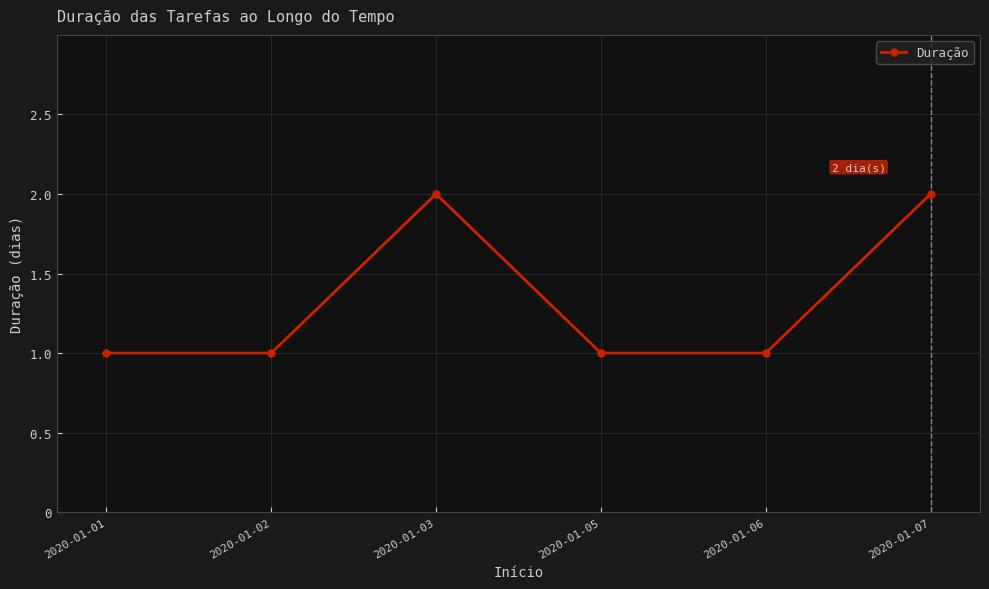

Does the chart have visible grid lines?

Yes